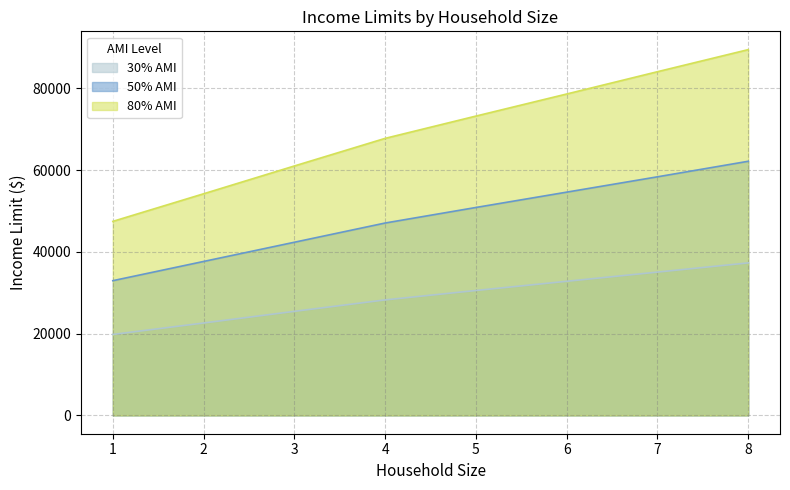

Count the number of categories in the chart.

8